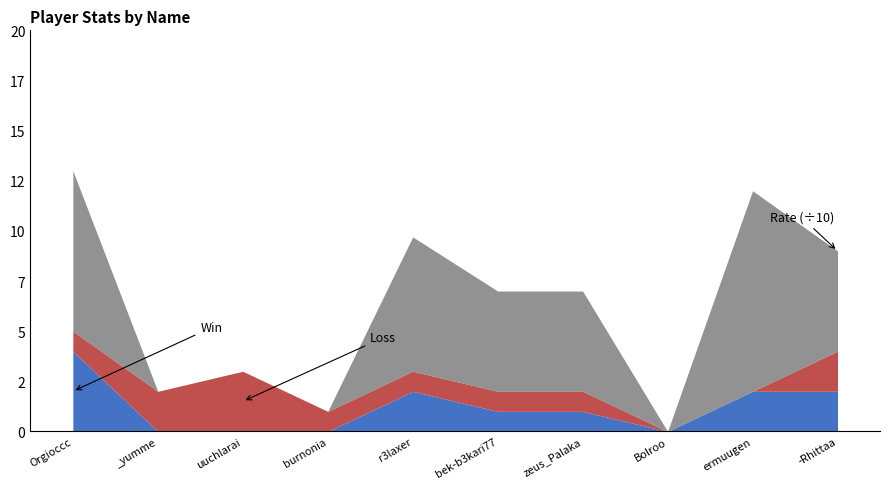

Is it true that Rate equals 80 at Orgioccc?

True